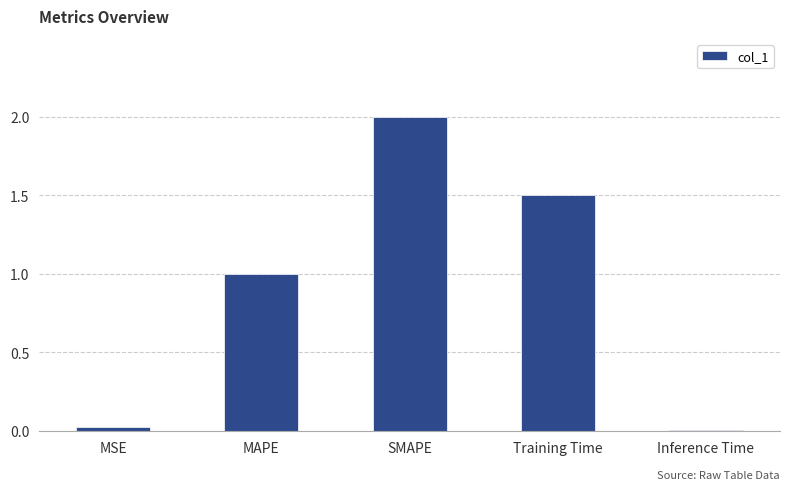

What is the sum of all values?

4.5